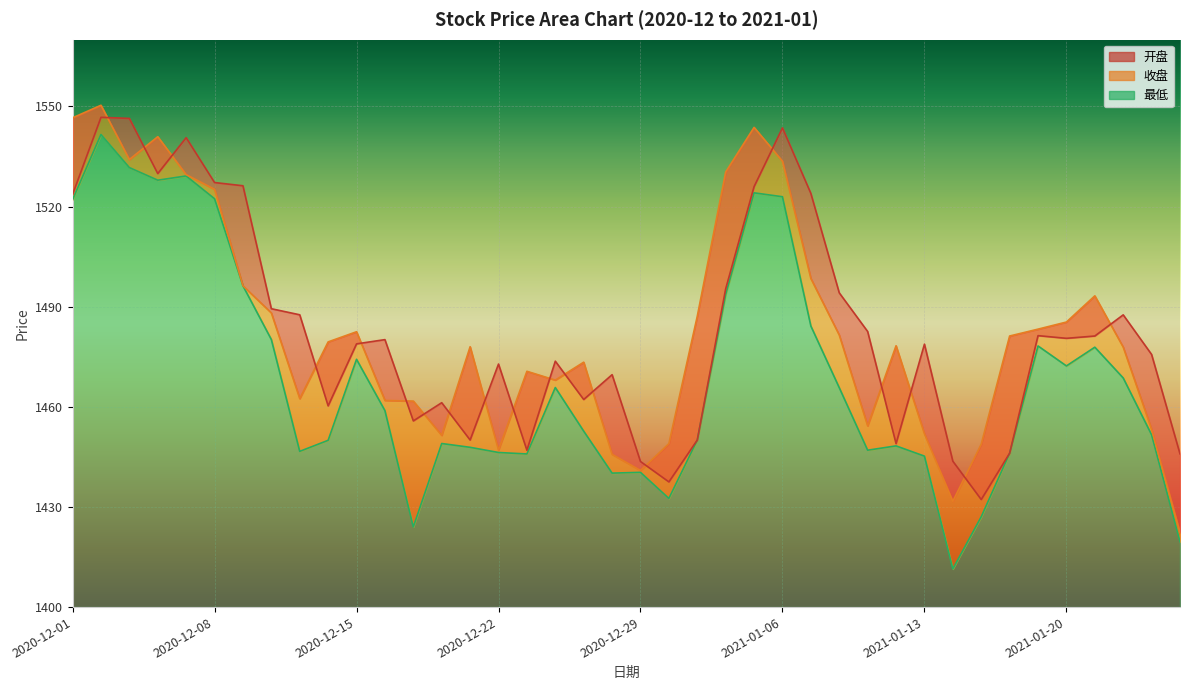

What is the minimum value for 收盘?

1422.3